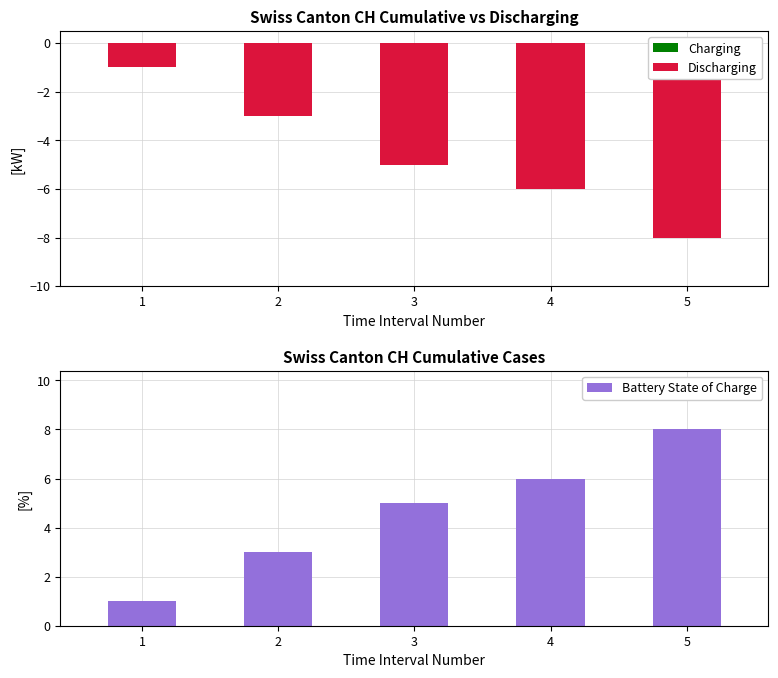

Which series has the widest spread of values?

Discharging